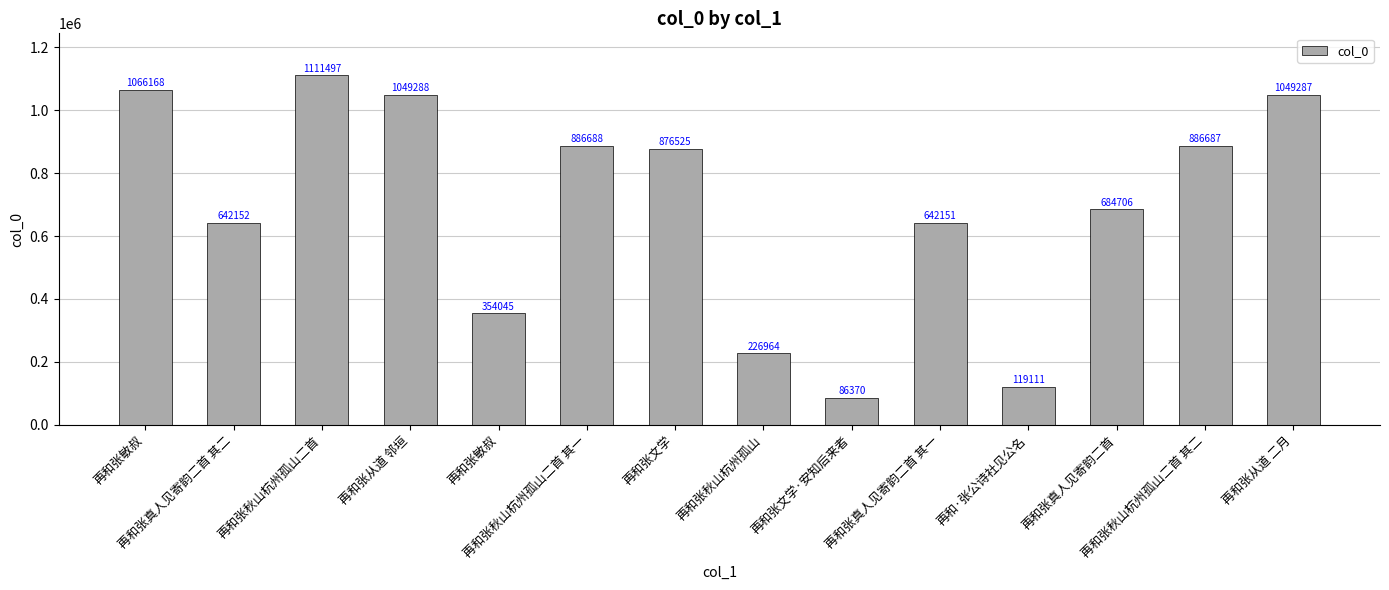

What is the sum of the values at 再和张秋山杭州孤山二首 and 再和张敏叔?

1465542